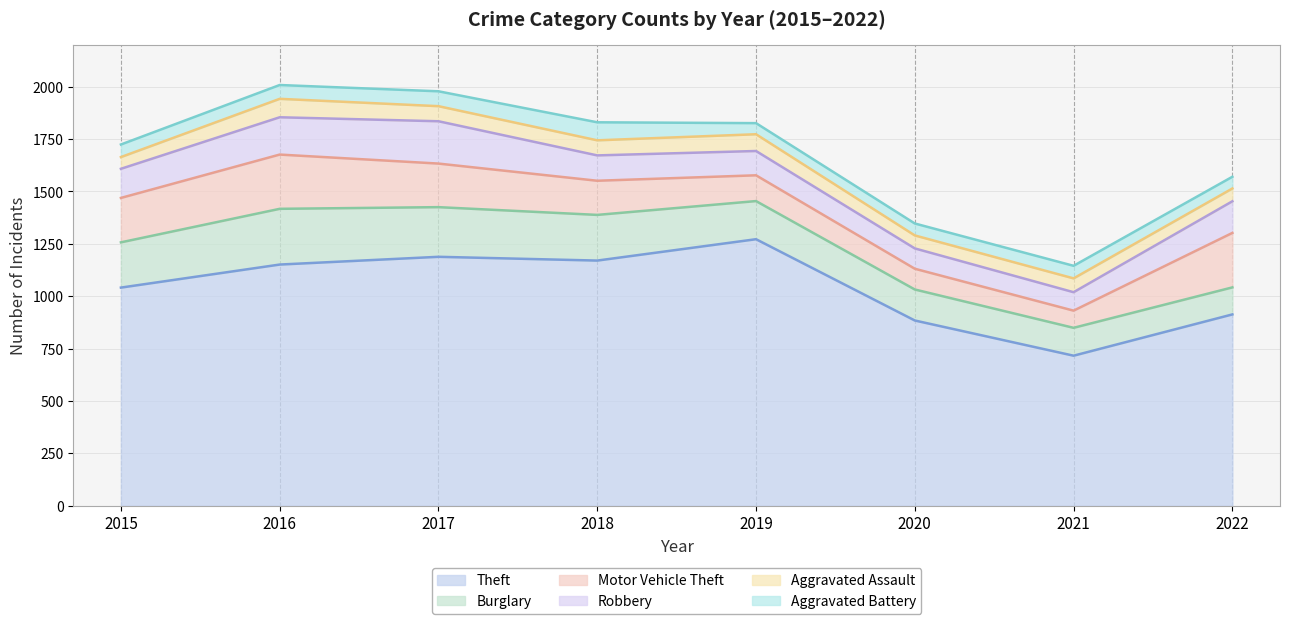

At which label is Burglary closest to 197?

2019